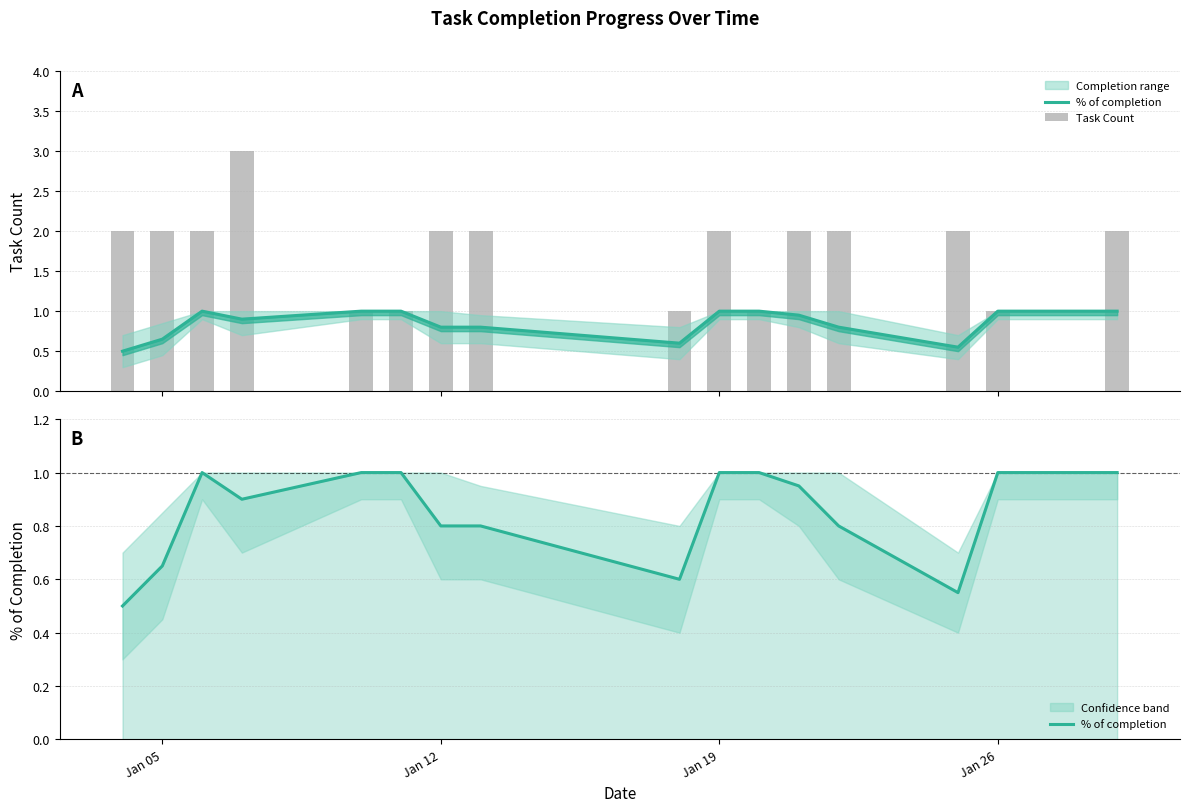

Reading left to right, transcribe all the data shown in this chart.

% of completion: 0.5	0.7	1.0	0.9	1.0	1.0	0.8	0.8	0.6	1.0	1.0	0.9	0.8	0.6	1.0	1.0
Task Count: 2.0	2.0	2.0	3.0	1.0	1.0	2.0	2.0	1.0	2.0	1.0	2.0	2.0	2.0	1.0	2.0